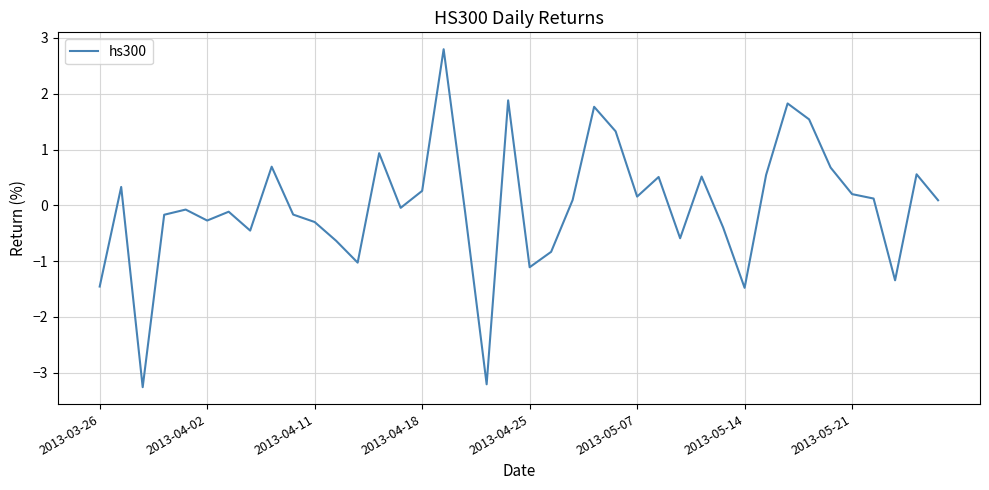

What is the smallest value displayed?

-3.3